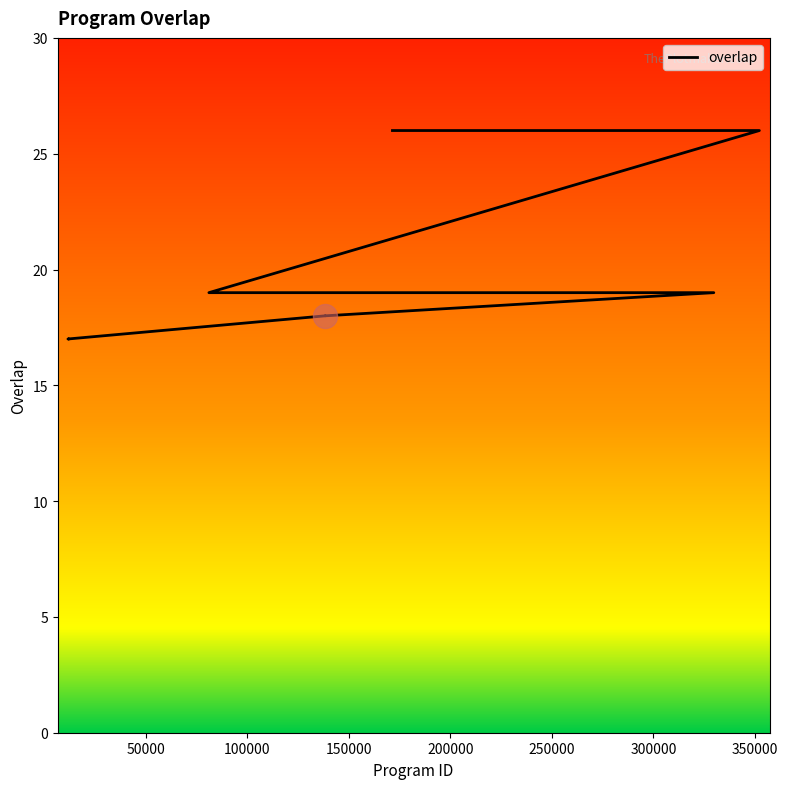

What is the change in value from 81193 to 11797?

-2